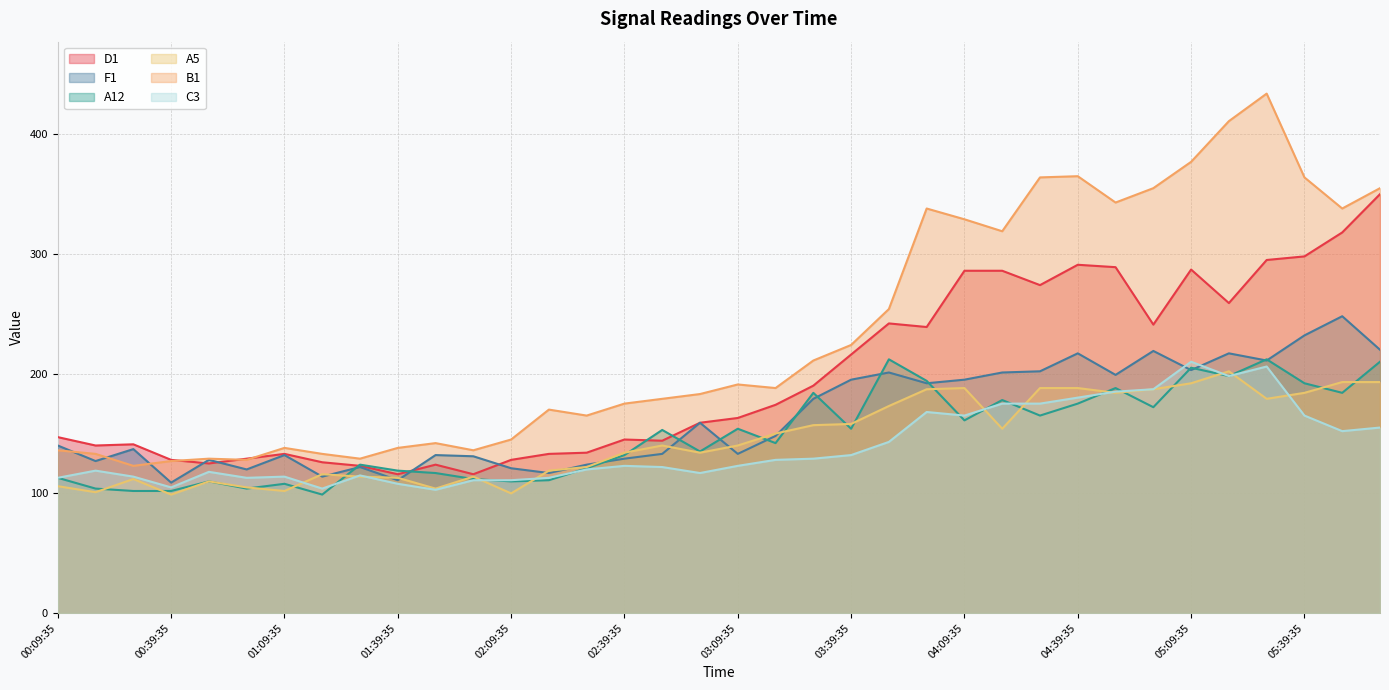

True or false: F1 has more than 0 points higher than both neighbors.

True